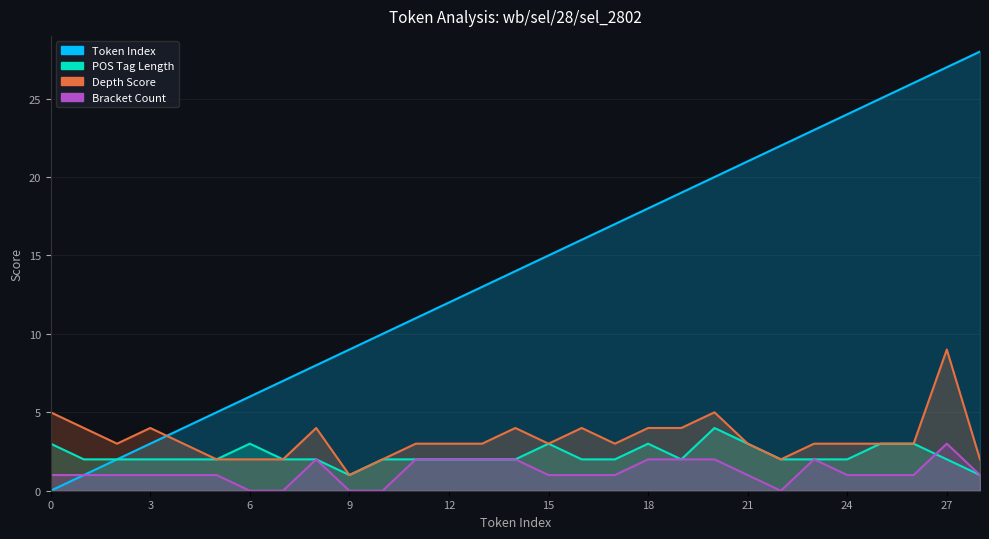

List the labels in order of POS Tag Length value, smallest first.

9, 28, 1, 2, 3, 4, 5, 7, 8, 10, 11, 12, 13, 14, 16, 17, 19, 22, 23, 24, 27, 0, 6, 15, 18, 21, 25, 26, 20